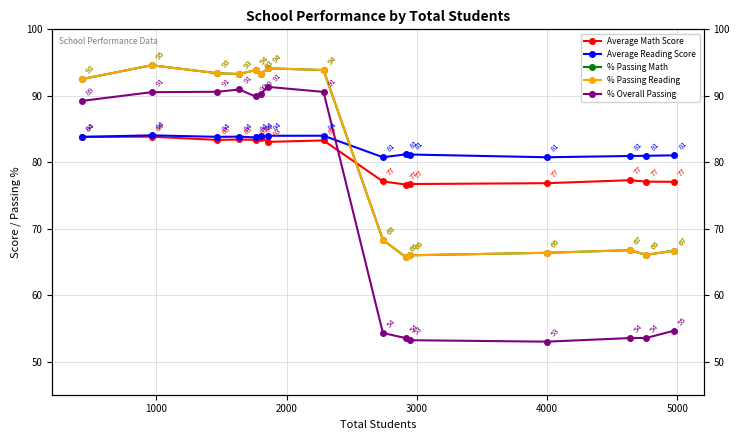

Reading right to left, what are all the values shown in this chart?

Average Math Score: 77.0	77.1	77.3	76.8	76.7	76.6	77.1	83.3	83.1	83.7	83.4	83.4	83.4	83.8	83.8
Average Reading Score: 81.0	81.0	80.9	80.7	81.2	81.2	80.7	84.0	84.0	84.0	83.7	83.8	83.8	84.0	83.8
% Passing Math: 66.7	66.1	66.8	66.4	66.0	65.7	68.3	93.9	94.1	93.3	93.9	93.3	93.4	94.6	92.5
% Passing Reading: 66.7	66.1	66.8	66.4	66.0	65.7	68.3	93.9	94.1	93.3	93.9	93.3	93.4	94.6	92.5
% Overall Passing: 54.6	53.5	53.5	53.0	53.2	53.5	54.3	90.6	91.3	90.3	89.9	90.9	90.6	90.5	89.2